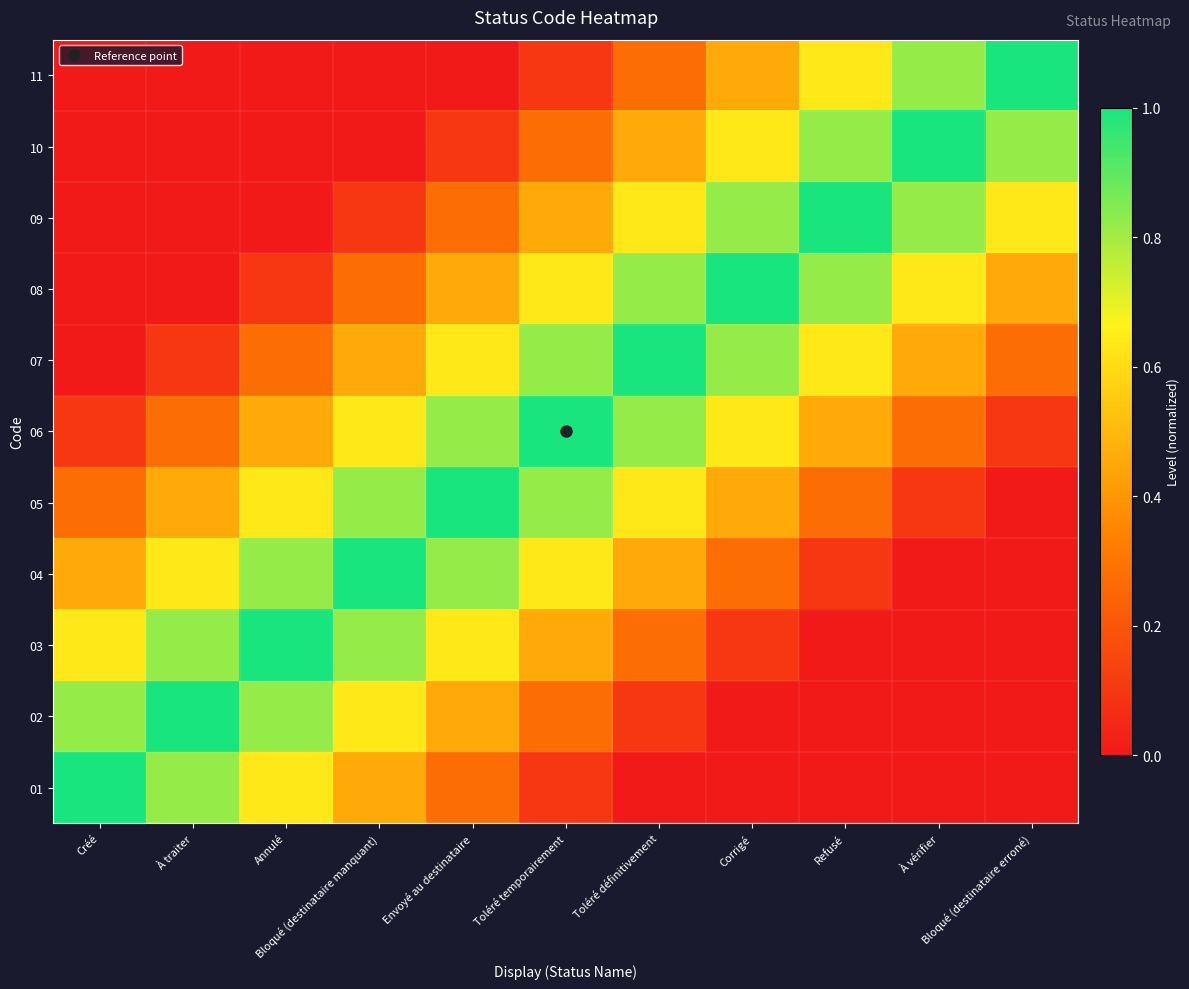

Count the number of data series in this chart.

11